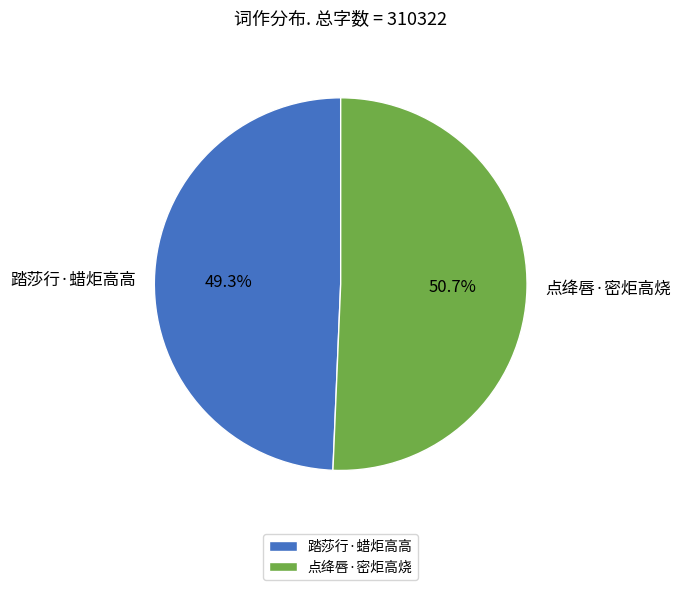

To the nearest percent, what is the combined percentage of 踏莎行·蜡炬高高 and 点绛唇·密炬高烧?

100%